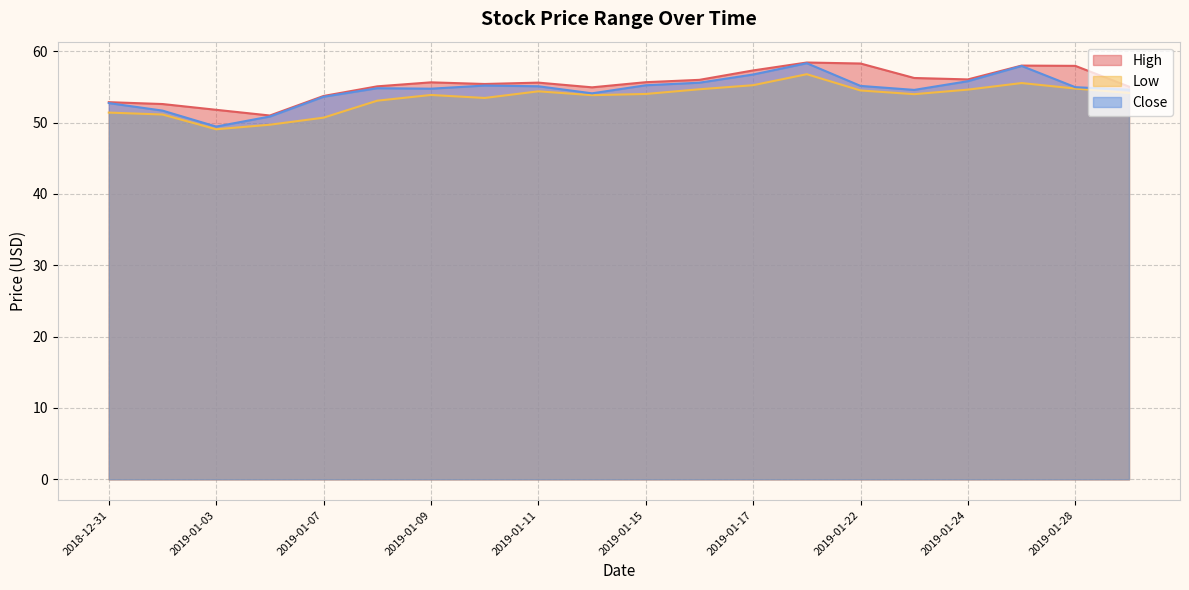

How many lines are shown in the chart?

3